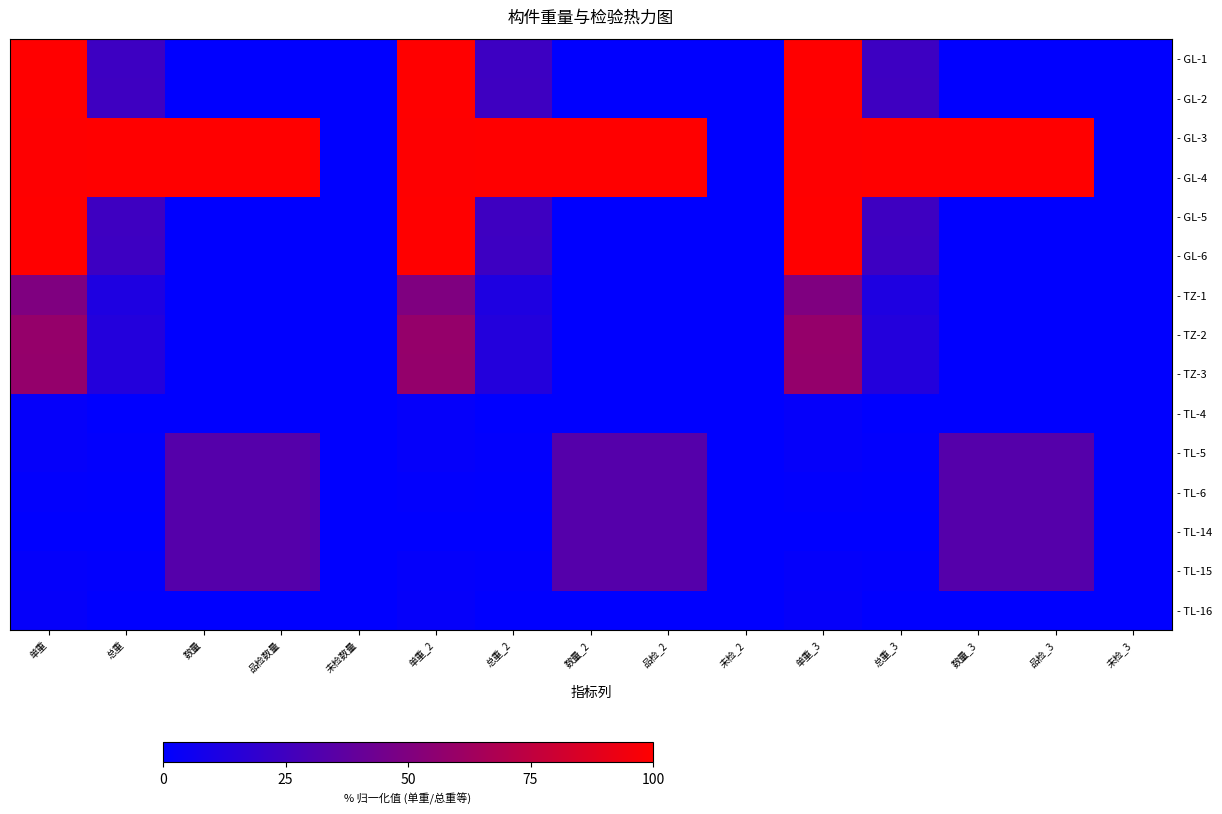

What is the total value across all series at 单重_2?

774.4